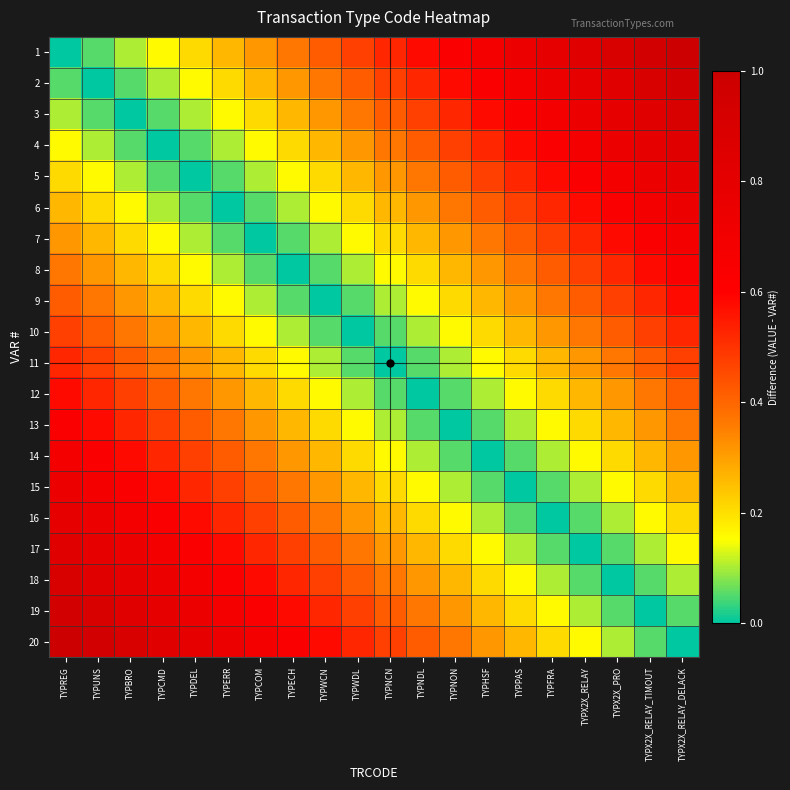

Reading left to right, transcribe all the data shown in this chart.

1: TYPREG=0.0	TYPUNS=0.1	TYPBRO=0.1	TYPCMD=0.2	TYPDEL=0.2	TYPERR=0.3	TYPCOM=0.3	TYPECH=0.4	TYPWCN=0.4	TYPWDL=0.5	TYPNCN=0.5	TYPNDL=0.6	TYPNON=0.6	TYPHSF=0.7	TYPPAS=0.7	TYPFRA=0.8	TYPX2X_RELAY=0.8	TYPX2X_PRO=0.9	TYPX2X_RELAY_TIMOUT=0.9	TYPX2X_RELAY_DELACK=1.0
2: TYPREG=0.1	TYPUNS=0.0	TYPBRO=0.1	TYPCMD=0.1	TYPDEL=0.2	TYPERR=0.2	TYPCOM=0.3	TYPECH=0.3	TYPWCN=0.4	TYPWDL=0.4	TYPNCN=0.5	TYPNDL=0.5	TYPNON=0.6	TYPHSF=0.6	TYPPAS=0.7	TYPFRA=0.7	TYPX2X_RELAY=0.8	TYPX2X_PRO=0.8	TYPX2X_RELAY_TIMOUT=0.9	TYPX2X_RELAY_DELACK=0.9
3: TYPREG=0.1	TYPUNS=0.1	TYPBRO=0.0	TYPCMD=0.1	TYPDEL=0.1	TYPERR=0.2	TYPCOM=0.2	TYPECH=0.3	TYPWCN=0.3	TYPWDL=0.4	TYPNCN=0.4	TYPNDL=0.5	TYPNON=0.5	TYPHSF=0.6	TYPPAS=0.6	TYPFRA=0.7	TYPX2X_RELAY=0.7	TYPX2X_PRO=0.8	TYPX2X_RELAY_TIMOUT=0.8	TYPX2X_RELAY_DELACK=0.9
4: TYPREG=0.2	TYPUNS=0.1	TYPBRO=0.1	TYPCMD=0.0	TYPDEL=0.1	TYPERR=0.1	TYPCOM=0.2	TYPECH=0.2	TYPWCN=0.3	TYPWDL=0.3	TYPNCN=0.4	TYPNDL=0.4	TYPNON=0.5	TYPHSF=0.5	TYPPAS=0.6	TYPFRA=0.6	TYPX2X_RELAY=0.7	TYPX2X_PRO=0.7	TYPX2X_RELAY_TIMOUT=0.8	TYPX2X_RELAY_DELACK=0.8
5: TYPREG=0.2	TYPUNS=0.2	TYPBRO=0.1	TYPCMD=0.1	TYPDEL=0.0	TYPERR=0.1	TYPCOM=0.1	TYPECH=0.2	TYPWCN=0.2	TYPWDL=0.3	TYPNCN=0.3	TYPNDL=0.4	TYPNON=0.4	TYPHSF=0.5	TYPPAS=0.5	TYPFRA=0.6	TYPX2X_RELAY=0.6	TYPX2X_PRO=0.7	TYPX2X_RELAY_TIMOUT=0.7	TYPX2X_RELAY_DELACK=0.8
6: TYPREG=0.3	TYPUNS=0.2	TYPBRO=0.2	TYPCMD=0.1	TYPDEL=0.1	TYPERR=0.0	TYPCOM=0.1	TYPECH=0.1	TYPWCN=0.2	TYPWDL=0.2	TYPNCN=0.3	TYPNDL=0.3	TYPNON=0.4	TYPHSF=0.4	TYPPAS=0.5	TYPFRA=0.5	TYPX2X_RELAY=0.6	TYPX2X_PRO=0.6	TYPX2X_RELAY_TIMOUT=0.7	TYPX2X_RELAY_DELACK=0.7
7: TYPREG=0.3	TYPUNS=0.3	TYPBRO=0.2	TYPCMD=0.2	TYPDEL=0.1	TYPERR=0.1	TYPCOM=0.0	TYPECH=0.1	TYPWCN=0.1	TYPWDL=0.2	TYPNCN=0.2	TYPNDL=0.3	TYPNON=0.3	TYPHSF=0.4	TYPPAS=0.4	TYPFRA=0.5	TYPX2X_RELAY=0.5	TYPX2X_PRO=0.6	TYPX2X_RELAY_TIMOUT=0.6	TYPX2X_RELAY_DELACK=0.7
8: TYPREG=0.4	TYPUNS=0.3	TYPBRO=0.3	TYPCMD=0.2	TYPDEL=0.2	TYPERR=0.1	TYPCOM=0.1	TYPECH=0.0	TYPWCN=0.1	TYPWDL=0.1	TYPNCN=0.2	TYPNDL=0.2	TYPNON=0.3	TYPHSF=0.3	TYPPAS=0.4	TYPFRA=0.4	TYPX2X_RELAY=0.5	TYPX2X_PRO=0.5	TYPX2X_RELAY_TIMOUT=0.6	TYPX2X_RELAY_DELACK=0.6
9: TYPREG=0.4	TYPUNS=0.4	TYPBRO=0.3	TYPCMD=0.3	TYPDEL=0.2	TYPERR=0.2	TYPCOM=0.1	TYPECH=0.1	TYPWCN=0.0	TYPWDL=0.1	TYPNCN=0.1	TYPNDL=0.2	TYPNON=0.2	TYPHSF=0.3	TYPPAS=0.3	TYPFRA=0.4	TYPX2X_RELAY=0.4	TYPX2X_PRO=0.5	TYPX2X_RELAY_TIMOUT=0.5	TYPX2X_RELAY_DELACK=0.6
10: TYPREG=0.5	TYPUNS=0.4	TYPBRO=0.4	TYPCMD=0.3	TYPDEL=0.3	TYPERR=0.2	TYPCOM=0.2	TYPECH=0.1	TYPWCN=0.1	TYPWDL=0.0	TYPNCN=0.1	TYPNDL=0.1	TYPNON=0.2	TYPHSF=0.2	TYPPAS=0.3	TYPFRA=0.3	TYPX2X_RELAY=0.4	TYPX2X_PRO=0.4	TYPX2X_RELAY_TIMOUT=0.5	TYPX2X_RELAY_DELACK=0.5
11: TYPREG=0.5	TYPUNS=0.5	TYPBRO=0.4	TYPCMD=0.4	TYPDEL=0.3	TYPERR=0.3	TYPCOM=0.2	TYPECH=0.2	TYPWCN=0.1	TYPWDL=0.1	TYPNCN=0.0	TYPNDL=0.1	TYPNON=0.1	TYPHSF=0.2	TYPPAS=0.2	TYPFRA=0.3	TYPX2X_RELAY=0.3	TYPX2X_PRO=0.4	TYPX2X_RELAY_TIMOUT=0.4	TYPX2X_RELAY_DELACK=0.5
12: TYPREG=0.6	TYPUNS=0.5	TYPBRO=0.5	TYPCMD=0.4	TYPDEL=0.4	TYPERR=0.3	TYPCOM=0.3	TYPECH=0.2	TYPWCN=0.2	TYPWDL=0.1	TYPNCN=0.1	TYPNDL=0.0	TYPNON=0.1	TYPHSF=0.1	TYPPAS=0.2	TYPFRA=0.2	TYPX2X_RELAY=0.3	TYPX2X_PRO=0.3	TYPX2X_RELAY_TIMOUT=0.4	TYPX2X_RELAY_DELACK=0.4
13: TYPREG=0.6	TYPUNS=0.6	TYPBRO=0.5	TYPCMD=0.5	TYPDEL=0.4	TYPERR=0.4	TYPCOM=0.3	TYPECH=0.3	TYPWCN=0.2	TYPWDL=0.2	TYPNCN=0.1	TYPNDL=0.1	TYPNON=0.0	TYPHSF=0.1	TYPPAS=0.1	TYPFRA=0.2	TYPX2X_RELAY=0.2	TYPX2X_PRO=0.3	TYPX2X_RELAY_TIMOUT=0.3	TYPX2X_RELAY_DELACK=0.4
14: TYPREG=0.7	TYPUNS=0.6	TYPBRO=0.6	TYPCMD=0.5	TYPDEL=0.5	TYPERR=0.4	TYPCOM=0.4	TYPECH=0.3	TYPWCN=0.3	TYPWDL=0.2	TYPNCN=0.2	TYPNDL=0.1	TYPNON=0.1	TYPHSF=0.0	TYPPAS=0.1	TYPFRA=0.1	TYPX2X_RELAY=0.2	TYPX2X_PRO=0.2	TYPX2X_RELAY_TIMOUT=0.3	TYPX2X_RELAY_DELACK=0.3
15: TYPREG=0.7	TYPUNS=0.7	TYPBRO=0.6	TYPCMD=0.6	TYPDEL=0.5	TYPERR=0.5	TYPCOM=0.4	TYPECH=0.4	TYPWCN=0.3	TYPWDL=0.3	TYPNCN=0.2	TYPNDL=0.2	TYPNON=0.1	TYPHSF=0.1	TYPPAS=0.0	TYPFRA=0.1	TYPX2X_RELAY=0.1	TYPX2X_PRO=0.2	TYPX2X_RELAY_TIMOUT=0.2	TYPX2X_RELAY_DELACK=0.3
16: TYPREG=0.8	TYPUNS=0.7	TYPBRO=0.7	TYPCMD=0.6	TYPDEL=0.6	TYPERR=0.5	TYPCOM=0.5	TYPECH=0.4	TYPWCN=0.4	TYPWDL=0.3	TYPNCN=0.3	TYPNDL=0.2	TYPNON=0.2	TYPHSF=0.1	TYPPAS=0.1	TYPFRA=0.0	TYPX2X_RELAY=0.1	TYPX2X_PRO=0.1	TYPX2X_RELAY_TIMOUT=0.2	TYPX2X_RELAY_DELACK=0.2
17: TYPREG=0.8	TYPUNS=0.8	TYPBRO=0.7	TYPCMD=0.7	TYPDEL=0.6	TYPERR=0.6	TYPCOM=0.5	TYPECH=0.5	TYPWCN=0.4	TYPWDL=0.4	TYPNCN=0.3	TYPNDL=0.3	TYPNON=0.2	TYPHSF=0.2	TYPPAS=0.1	TYPFRA=0.1	TYPX2X_RELAY=0.0	TYPX2X_PRO=0.1	TYPX2X_RELAY_TIMOUT=0.1	TYPX2X_RELAY_DELACK=0.2
18: TYPREG=0.9	TYPUNS=0.8	TYPBRO=0.8	TYPCMD=0.7	TYPDEL=0.7	TYPERR=0.6	TYPCOM=0.6	TYPECH=0.5	TYPWCN=0.5	TYPWDL=0.4	TYPNCN=0.4	TYPNDL=0.3	TYPNON=0.3	TYPHSF=0.2	TYPPAS=0.2	TYPFRA=0.1	TYPX2X_RELAY=0.1	TYPX2X_PRO=0.0	TYPX2X_RELAY_TIMOUT=0.1	TYPX2X_RELAY_DELACK=0.1
19: TYPREG=0.9	TYPUNS=0.9	TYPBRO=0.8	TYPCMD=0.8	TYPDEL=0.7	TYPERR=0.7	TYPCOM=0.6	TYPECH=0.6	TYPWCN=0.5	TYPWDL=0.5	TYPNCN=0.4	TYPNDL=0.4	TYPNON=0.3	TYPHSF=0.3	TYPPAS=0.2	TYPFRA=0.2	TYPX2X_RELAY=0.1	TYPX2X_PRO=0.1	TYPX2X_RELAY_TIMOUT=0.0	TYPX2X_RELAY_DELACK=0.1
20: TYPREG=1.0	TYPUNS=0.9	TYPBRO=0.9	TYPCMD=0.8	TYPDEL=0.8	TYPERR=0.7	TYPCOM=0.7	TYPECH=0.6	TYPWCN=0.6	TYPWDL=0.5	TYPNCN=0.5	TYPNDL=0.4	TYPNON=0.4	TYPHSF=0.3	TYPPAS=0.3	TYPFRA=0.2	TYPX2X_RELAY=0.2	TYPX2X_PRO=0.1	TYPX2X_RELAY_TIMOUT=0.1	TYPX2X_RELAY_DELACK=0.0